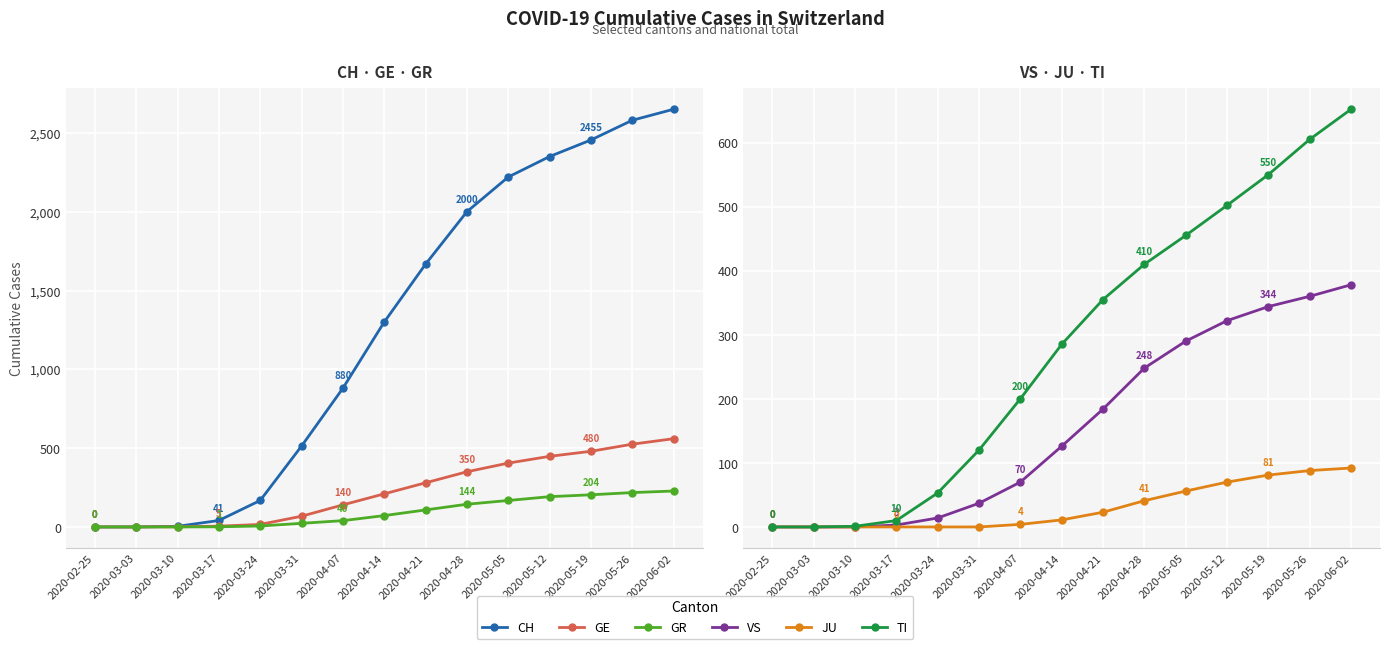

At which label is CH closest to 1325?

2020-04-14